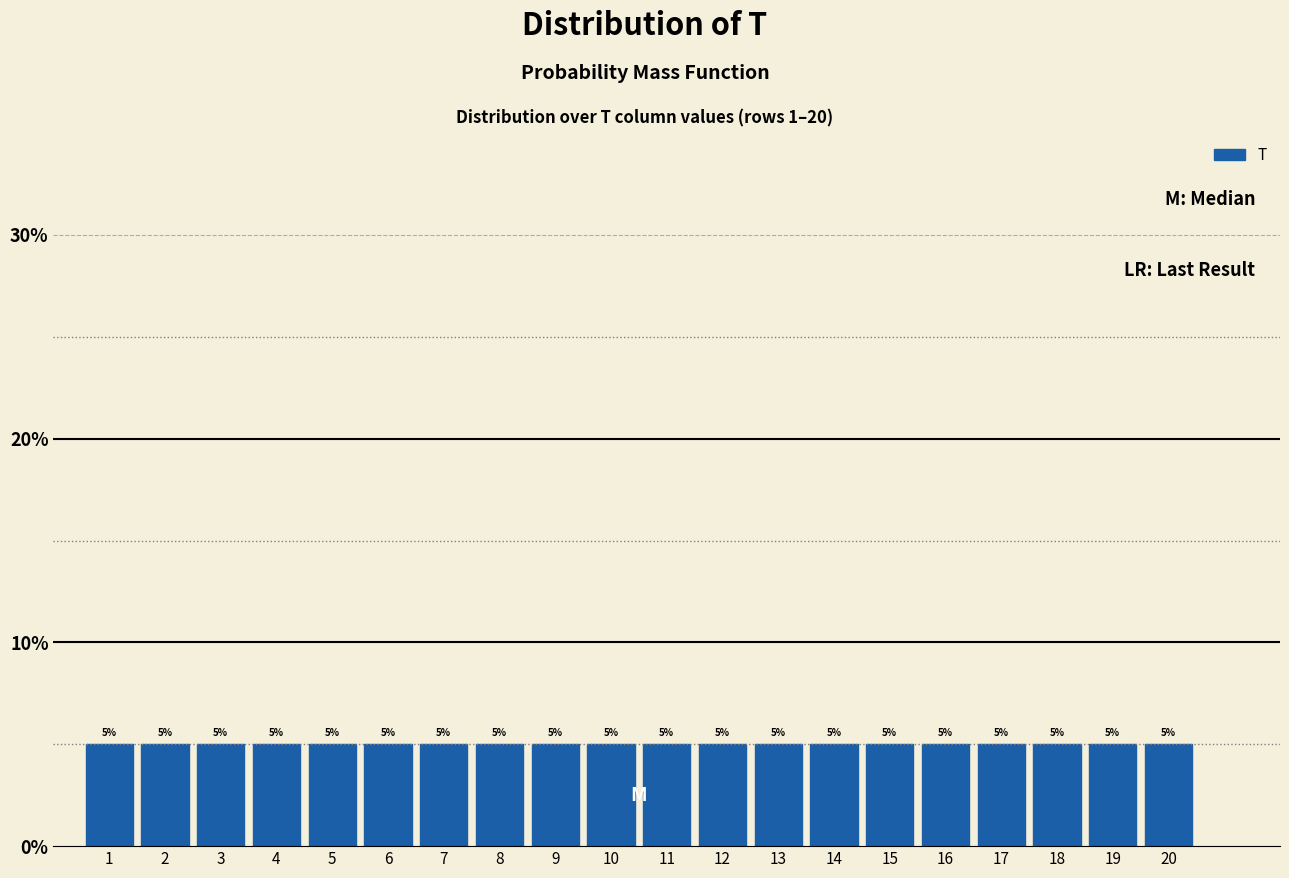

How tall is the bar that spans 14.5 to 15.5 on the x-axis?

5